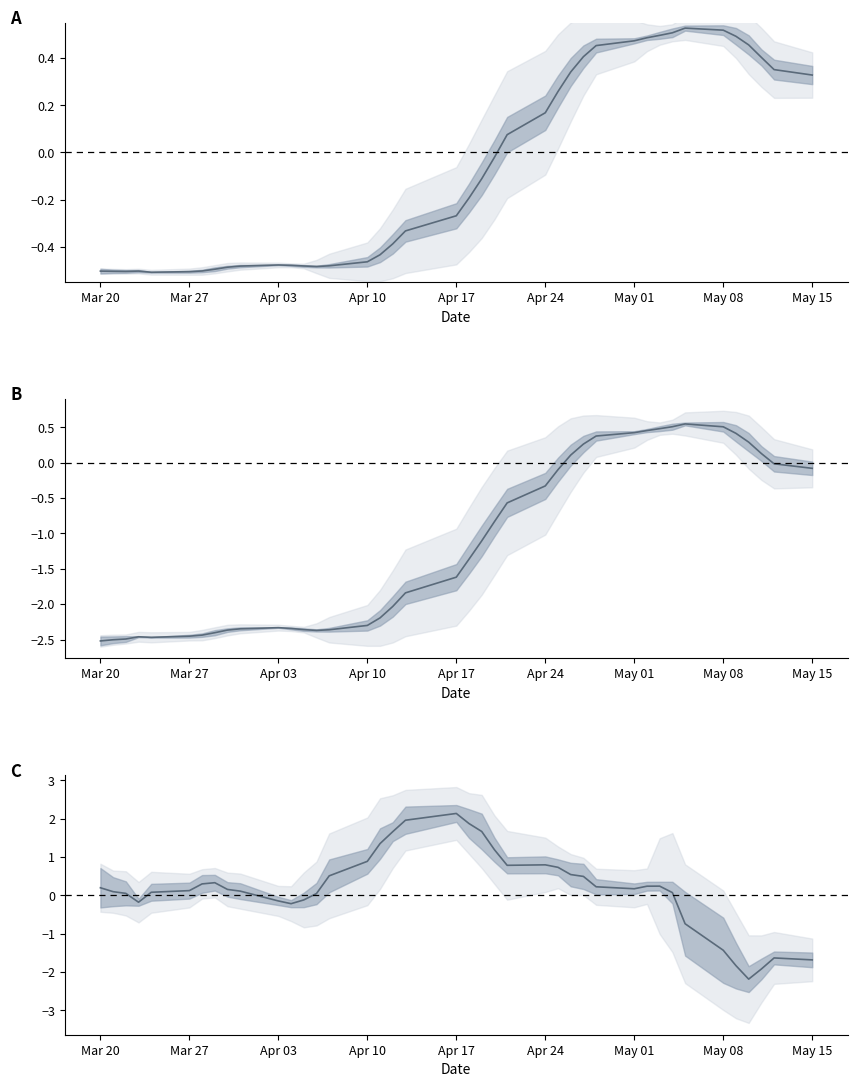

What is the difference between the highest and lowest values at Apr 03?

2.2